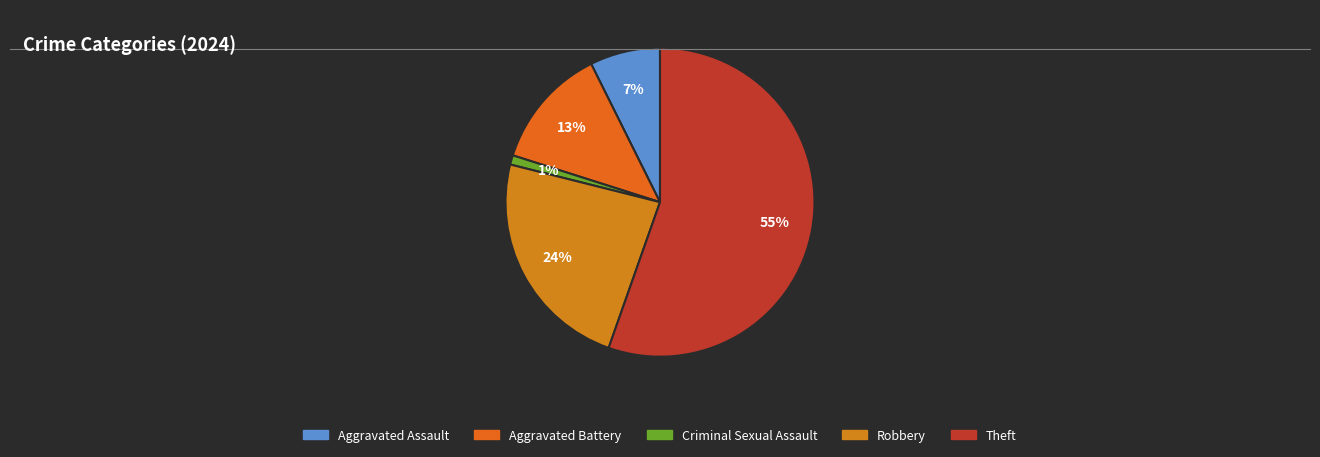

How many segments does this pie chart have?

5